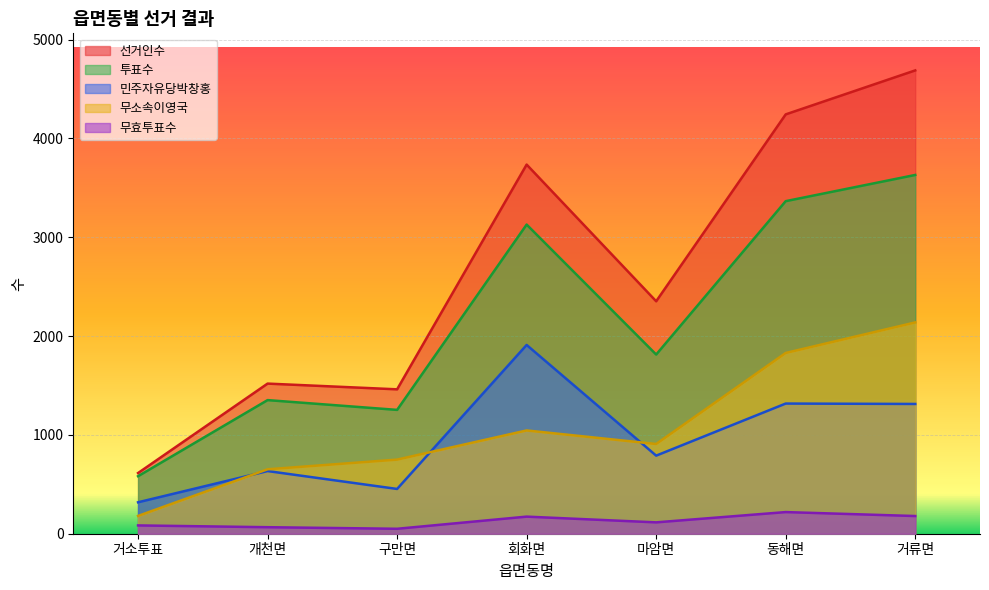

True or false: 무효투표수 and 선거인수 cross at least once.

False